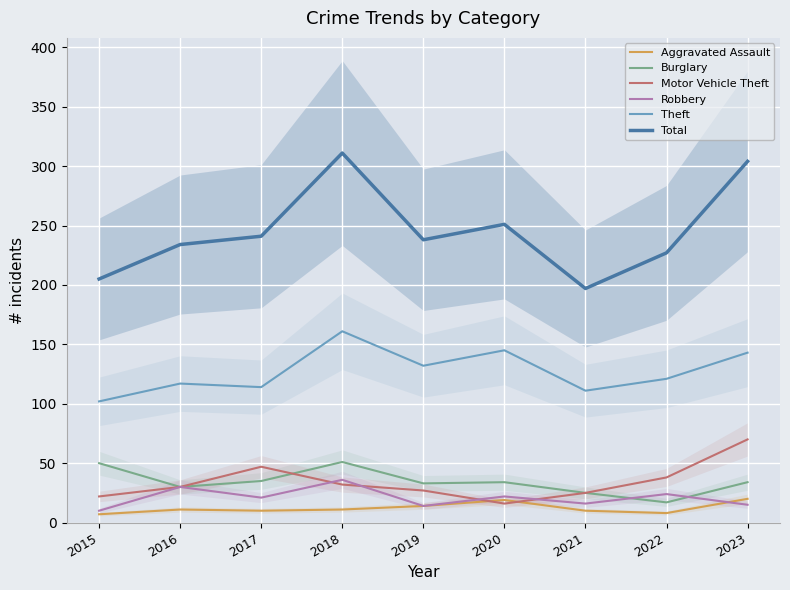

How many interior local valleys does the Motor Vehicle Theft series have?

1